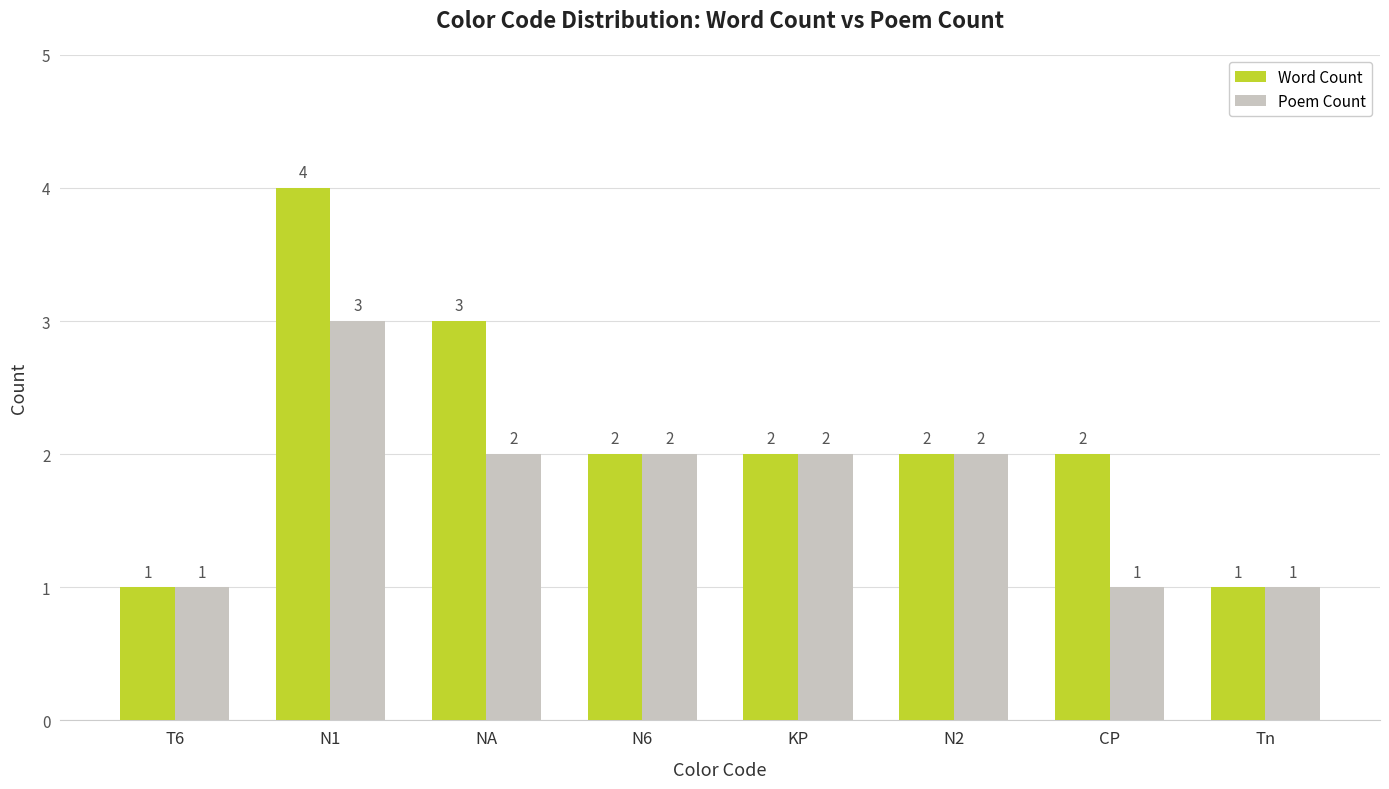

How many series are shown in this chart?

2